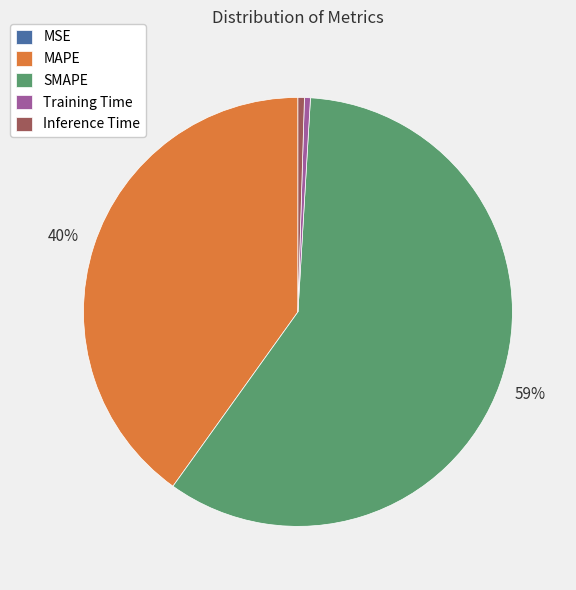

Does SMAPE represent more than half of the total?

Yes